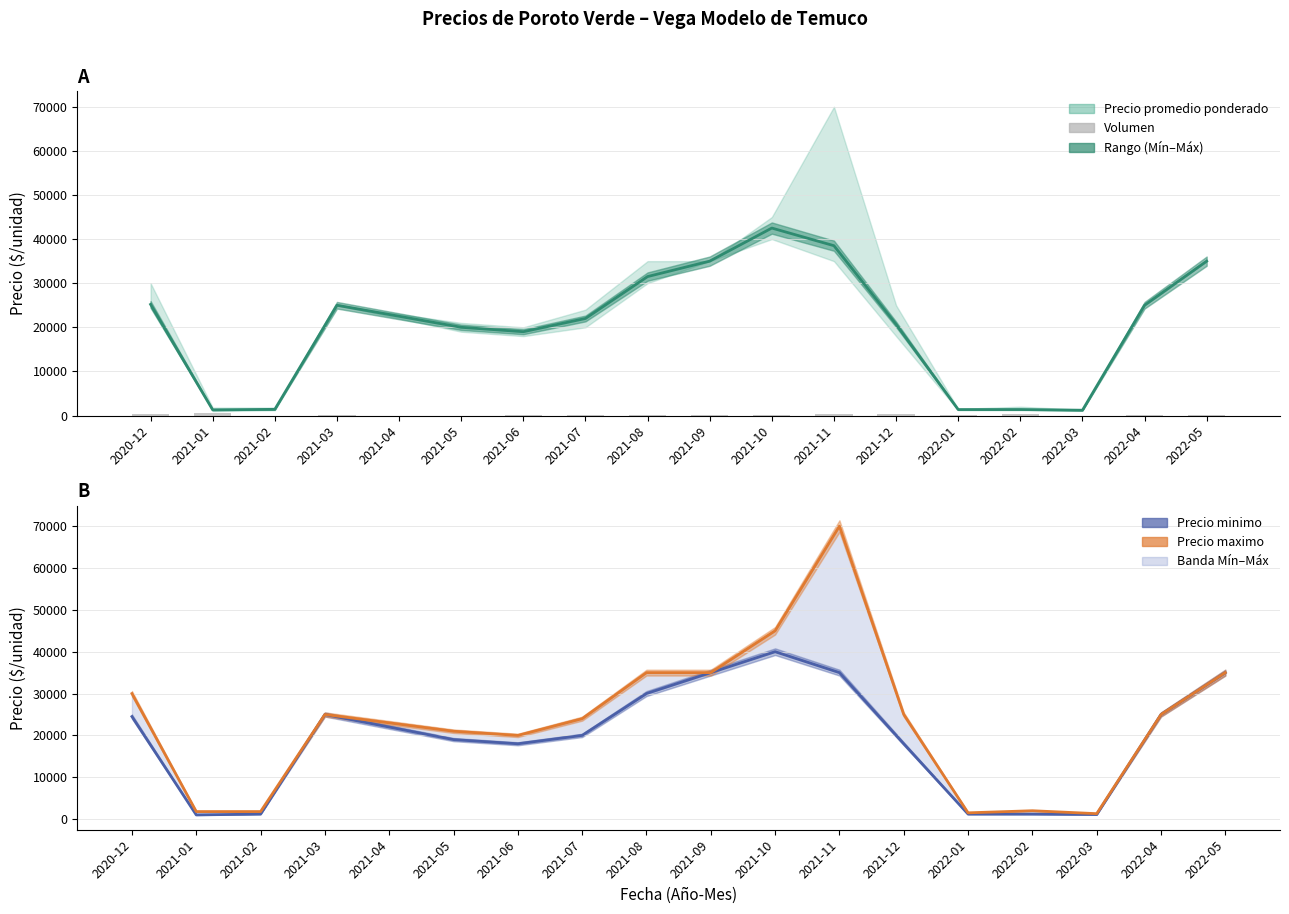

Which category has the lowest value in the Volumen series?

2021-02